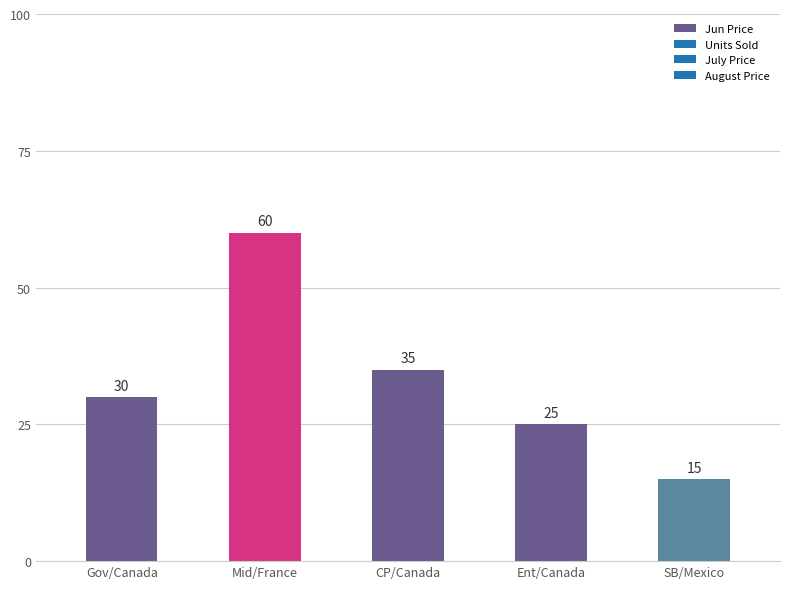

Rank the categories by value from lowest to highest.

SB/Mexico, Ent/Canada, Gov/Canada, CP/Canada, Mid/France